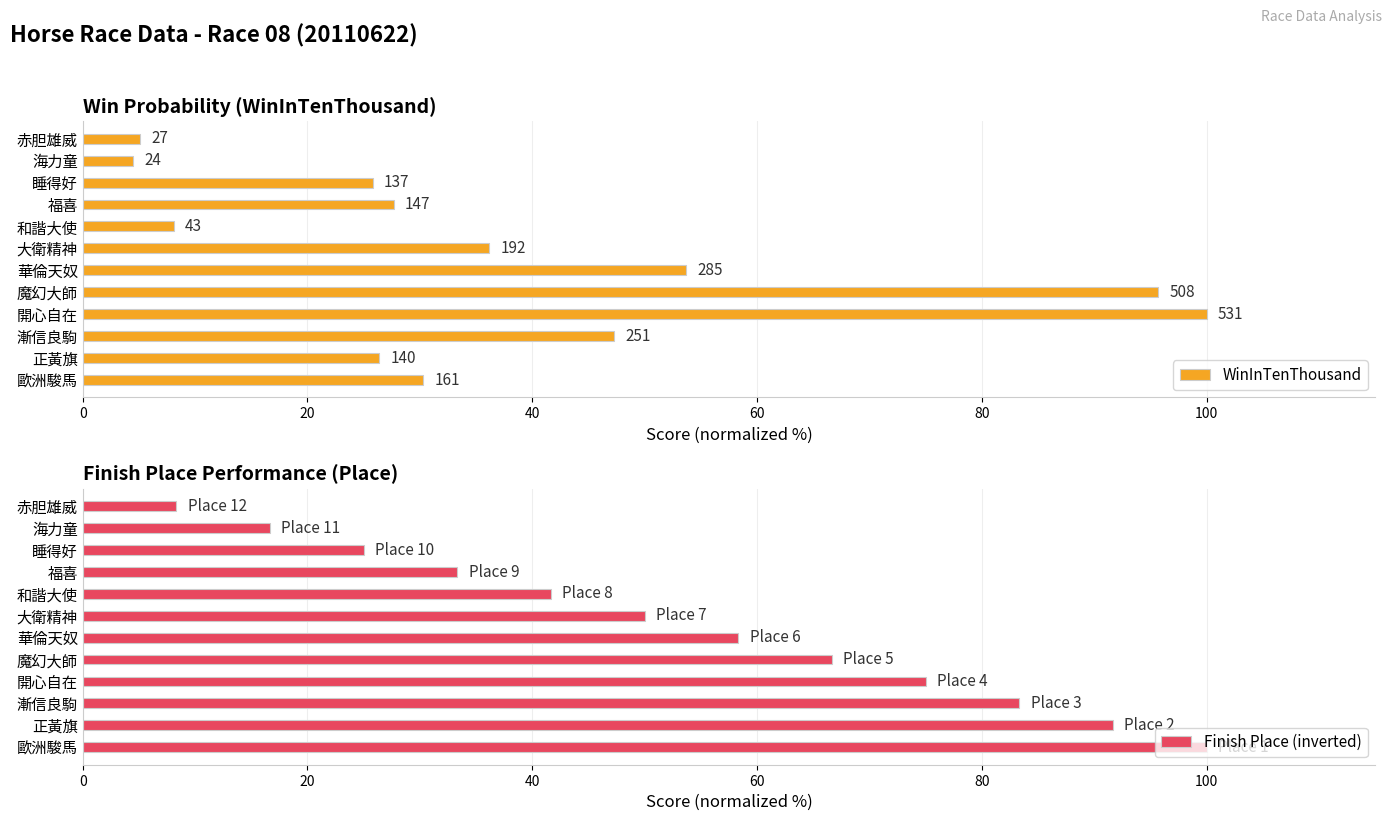

What value does the Finish Place (inverted) series have at 大衛精神?

50.0